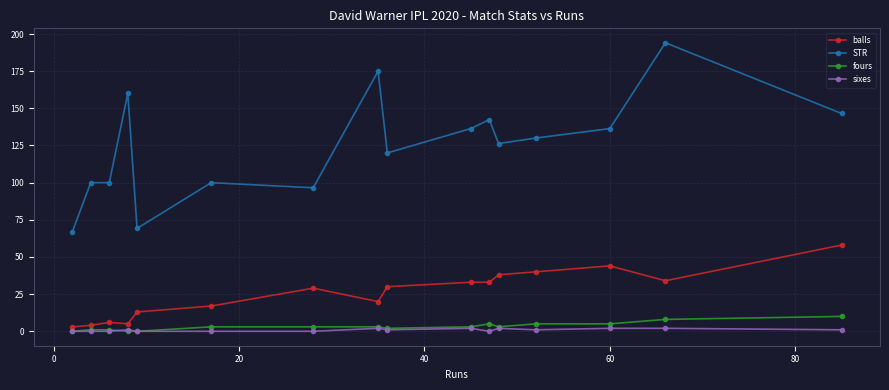

What is the minimum value for STR?

66.7